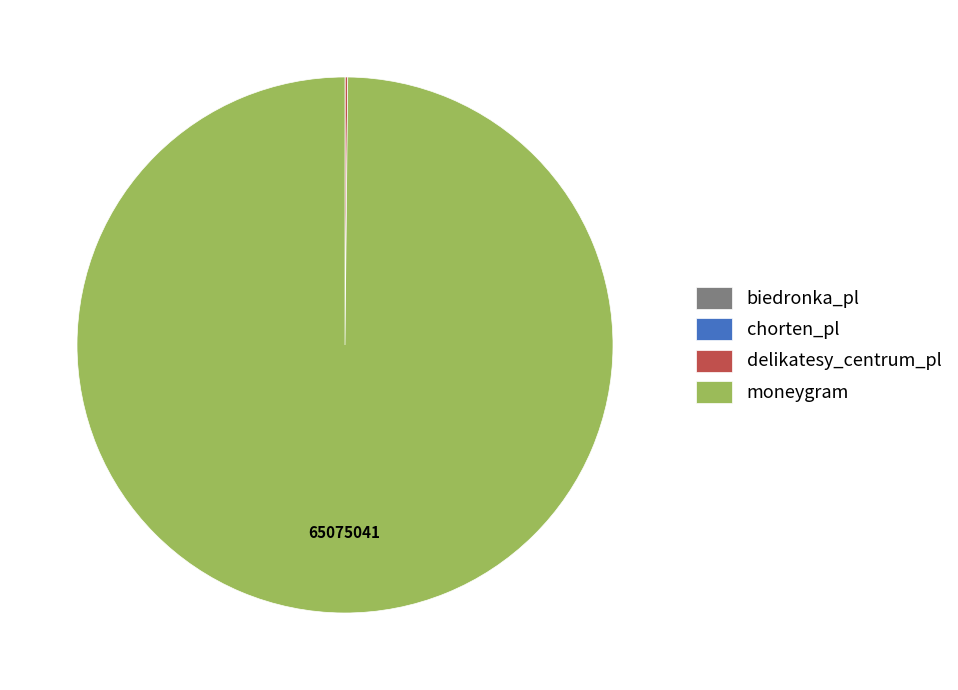

Does moneygram account for over 50% of the chart?

Yes